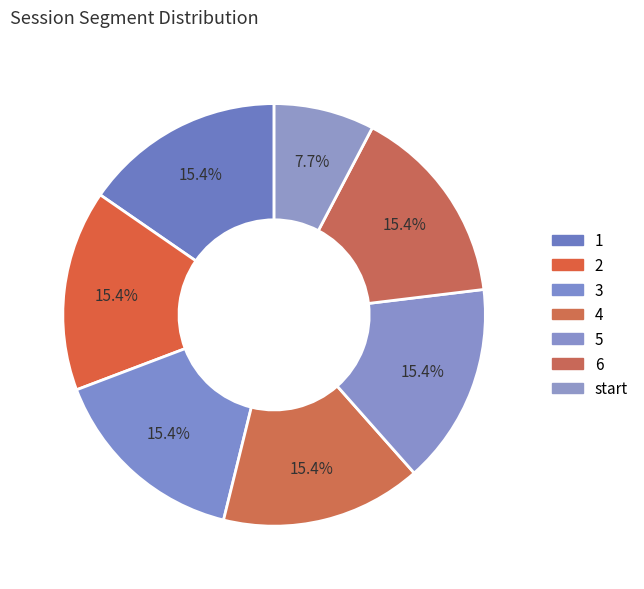

Count the number of slices in the pie.

7